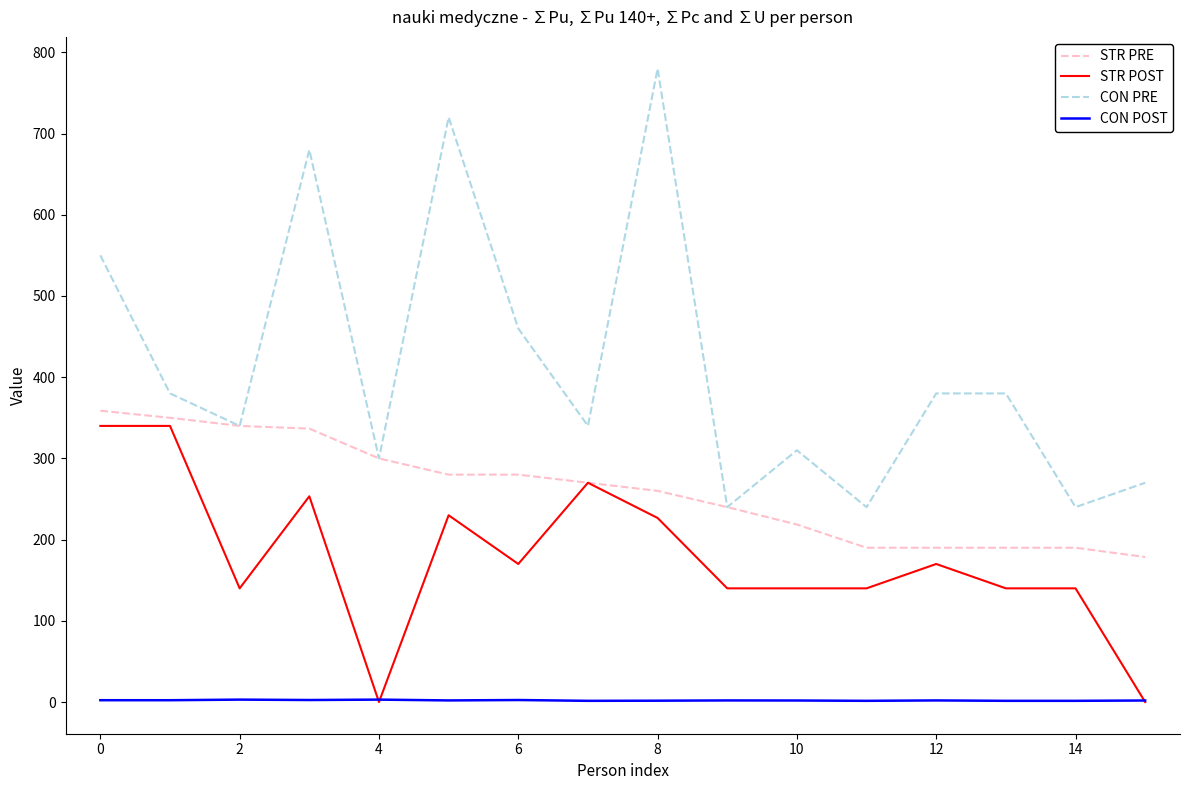

List the series in order of their overall mean, highest first.

CON PRE, STR PRE, STR POST, CON POST